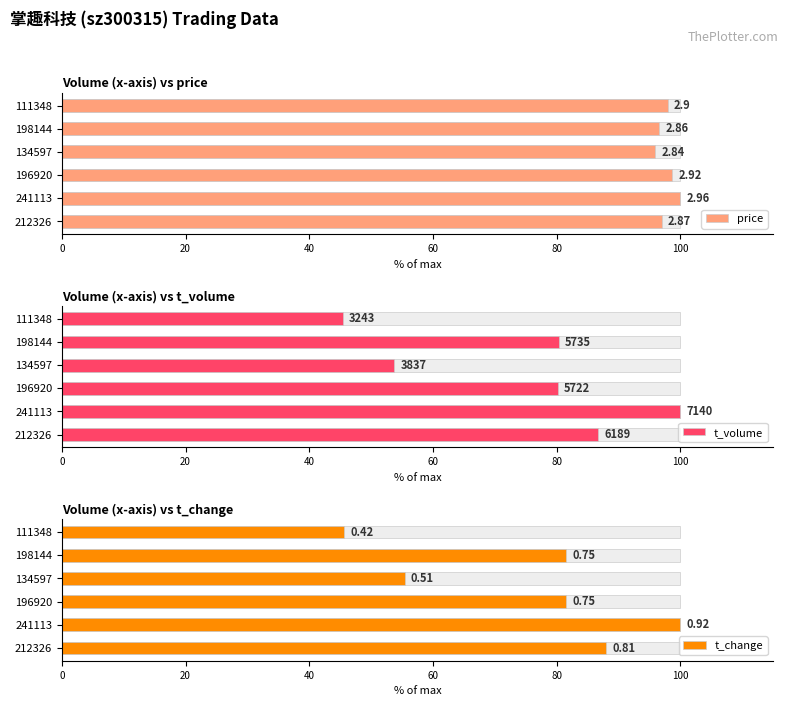

How many data points in price are above 97?

3